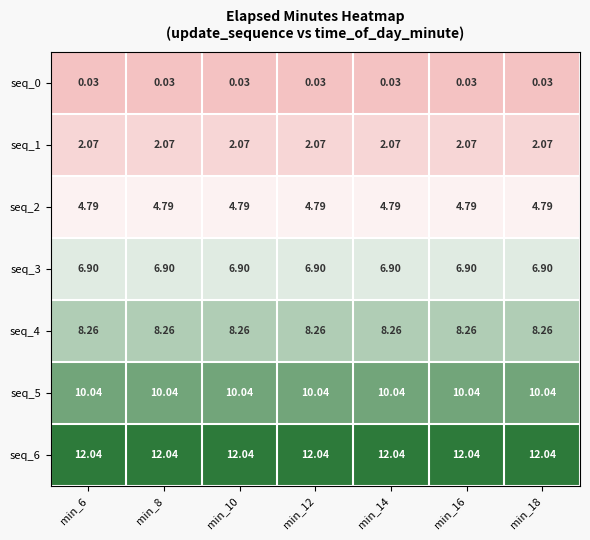

Is the value of seq_0 at min_8 greater than the value of seq_3 at min_12?

No